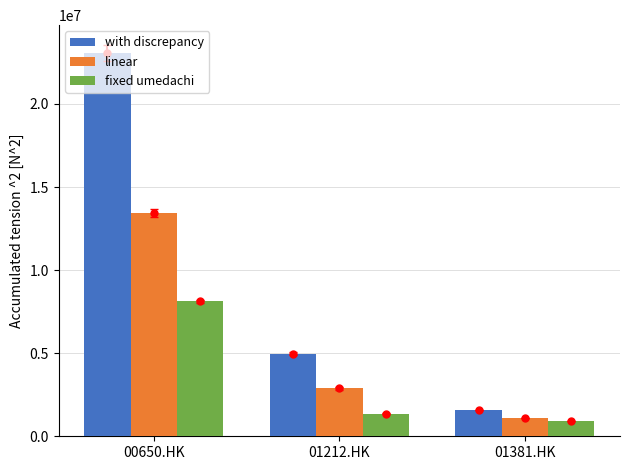

What is the sum of all fixed umedachi values?

10423517.1